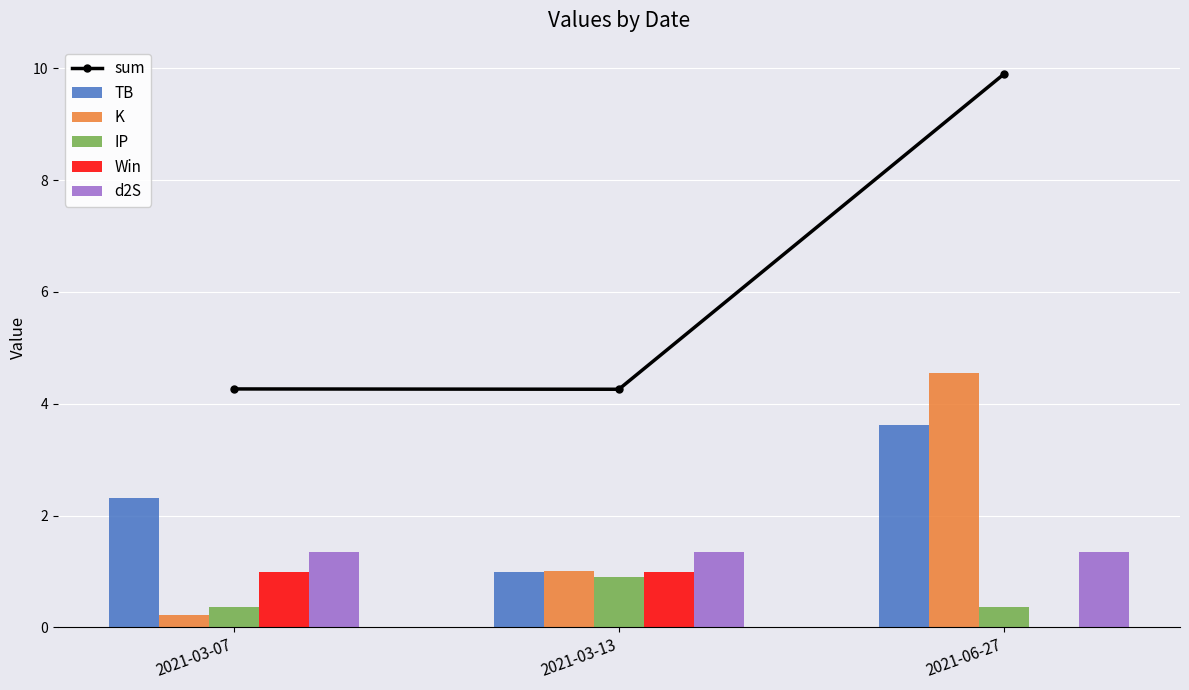

What is the spread (max minus min) of values at 2021-06-27?

9.9